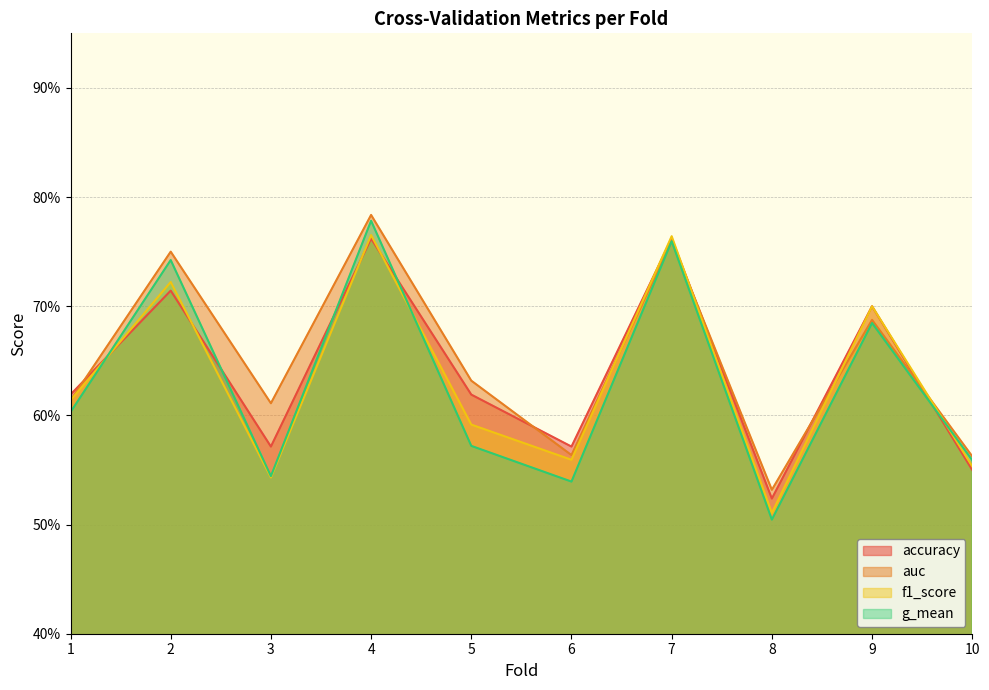

True or false: f1_score has more than 0 points higher than both neighbors.

True